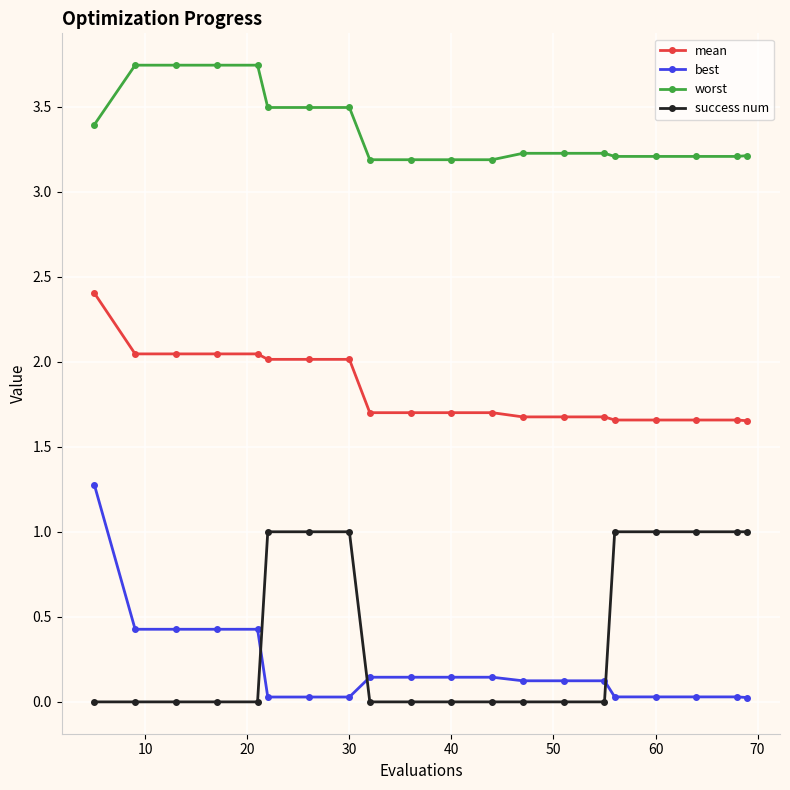

How many success num values are between 0 and 1?

20